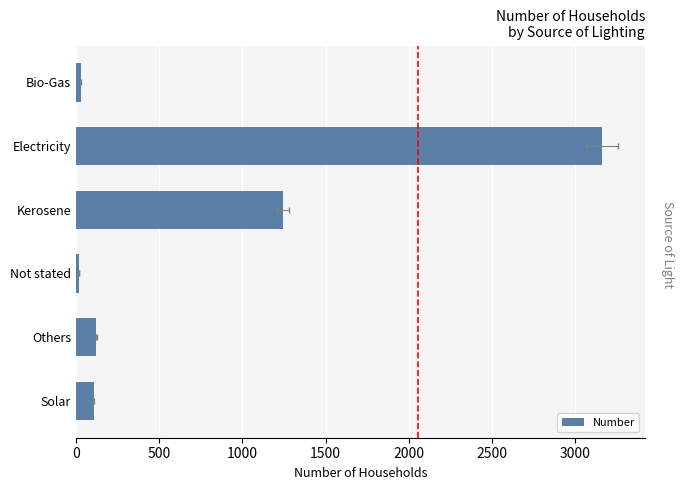

How many data points are less than 122?

3